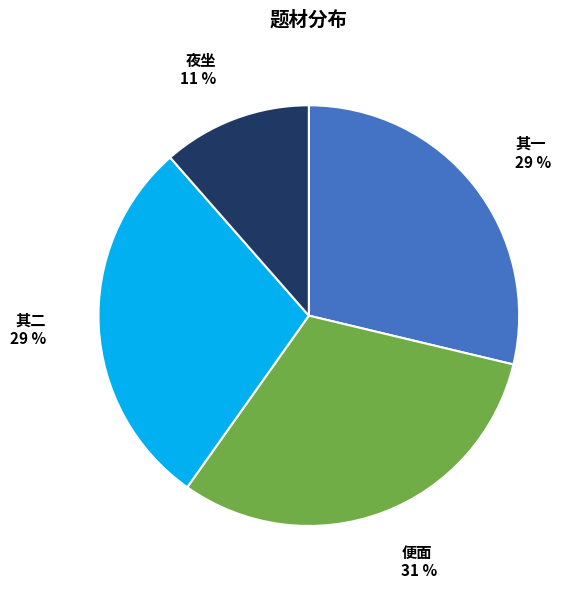

Does any single category account for the majority?

No